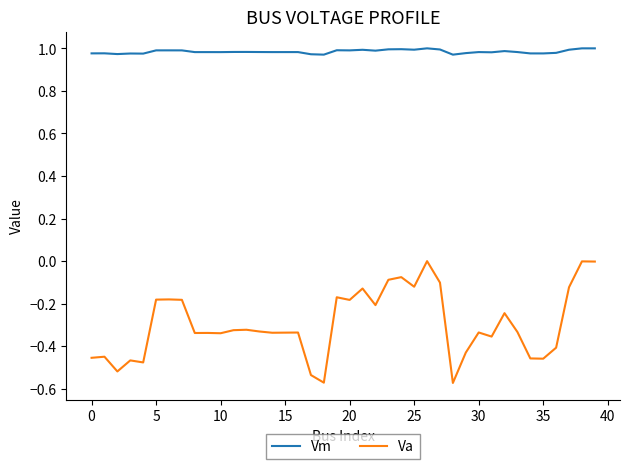

List the series in order of their peak value, highest first.

Vm, Va